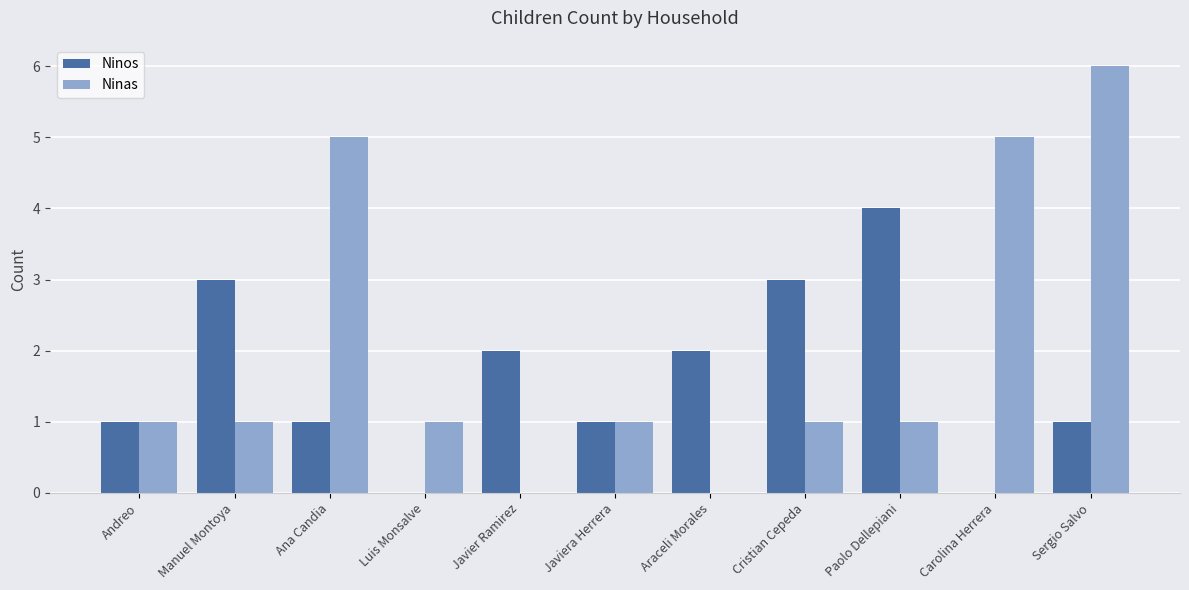

Is the value of Ninas at Ana Candia greater than the value of Ninos at Carolina Herrera?

Yes